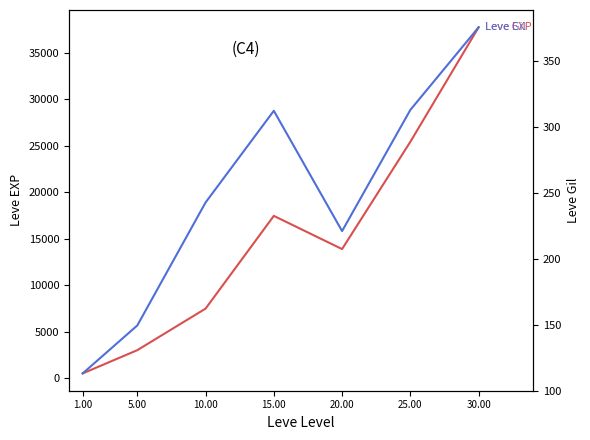

How many data points in Leve Gil are above 242?

4